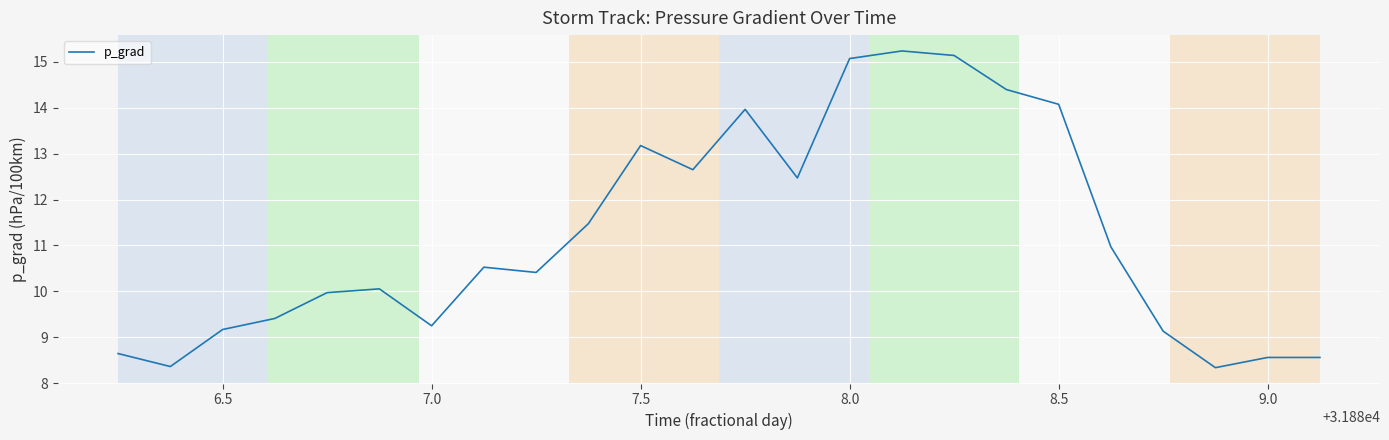

What is the smallest value displayed?

8.3